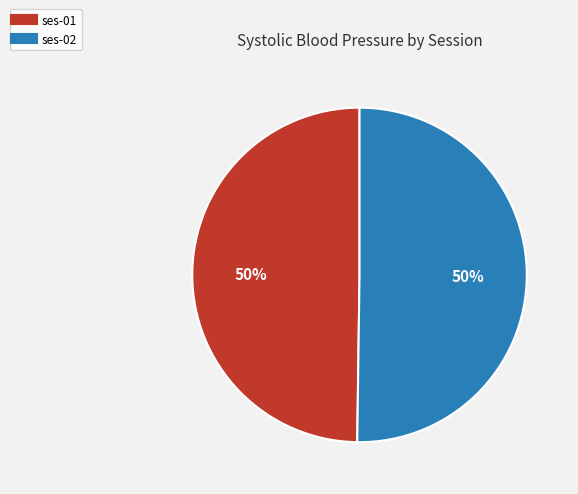

Approximately how many times larger is the value at ses-02 compared to ses-01?

1.0